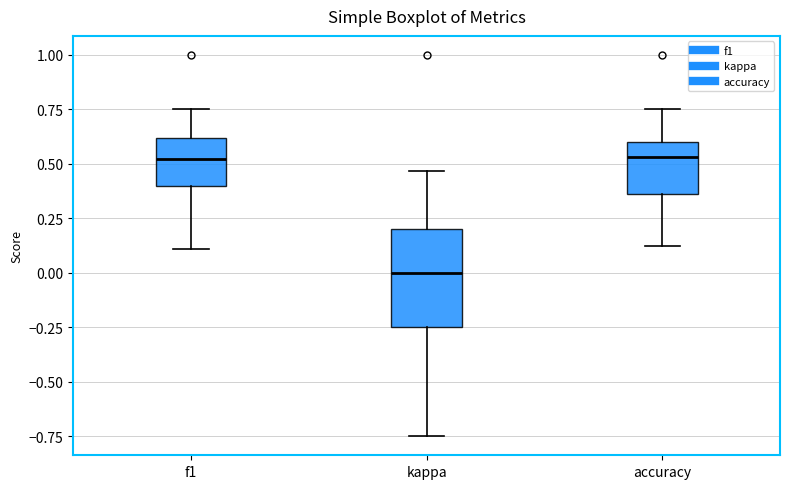

Comparing the boxes themselves (not the whiskers), which one is the tallest?

kappa